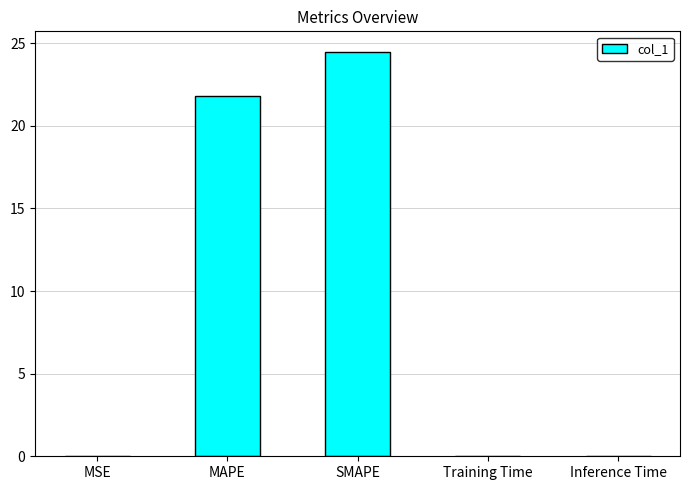

Which label corresponds to the largest value in the chart?

SMAPE